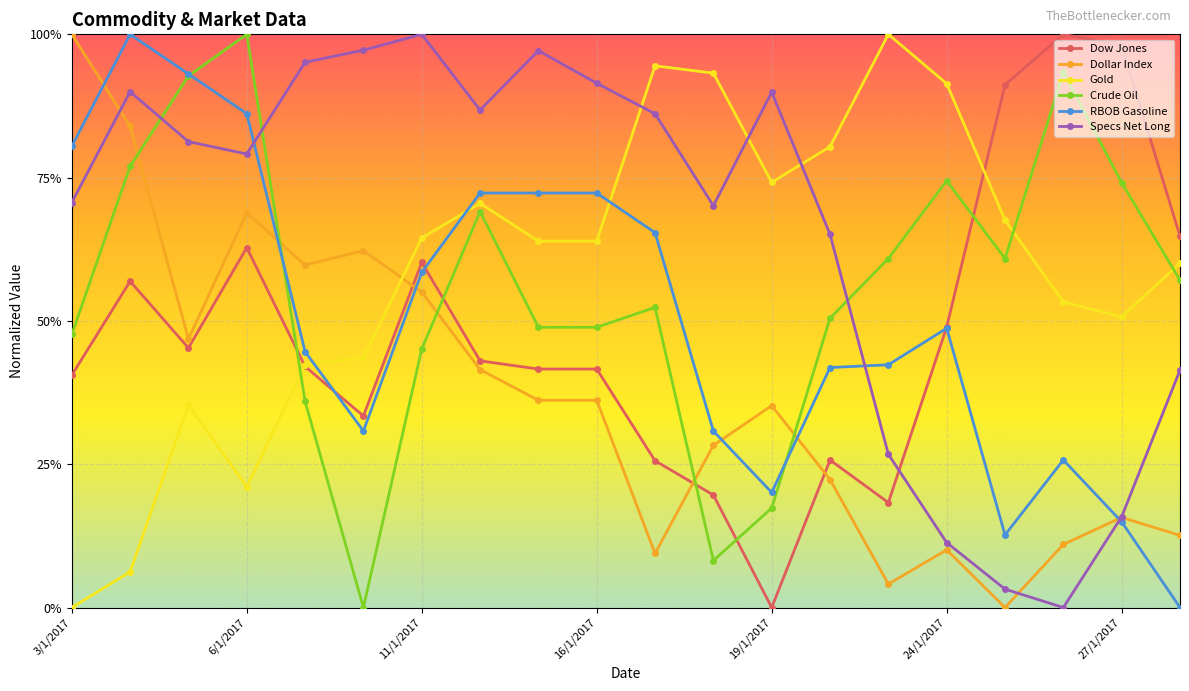

What are all the series names shown in the legend?

Dow Jones, Dollar Index, Gold, Crude Oil, RBOB Gasoline, Specs Net Long